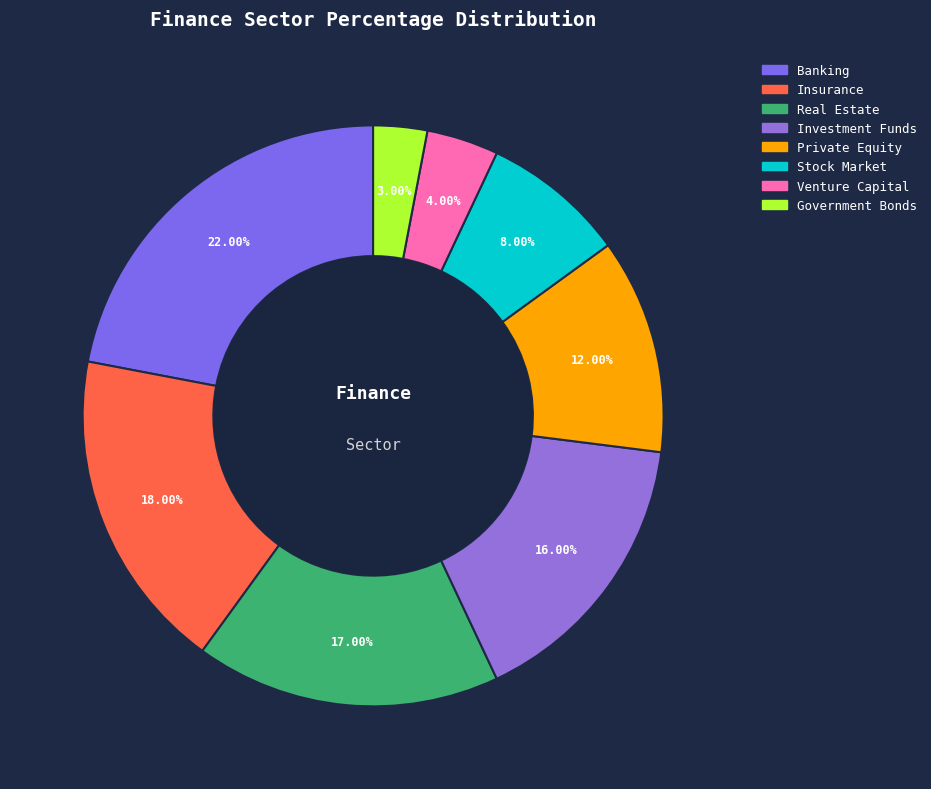

What percentage do Real Estate and Private Equity together represent?

29.0%